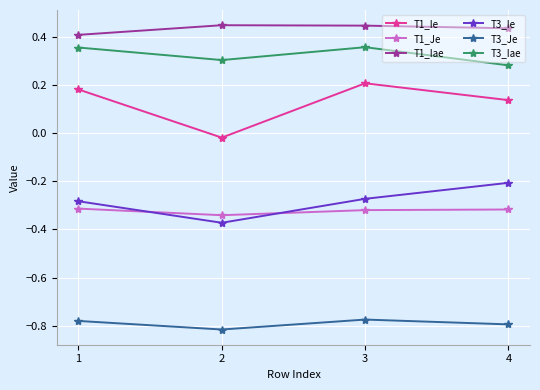

Rank the series at 4 from lowest to highest value.

T3_Je, T1_Je, T3_Ie, T1_Ie, T3_Iae, T1_Iae